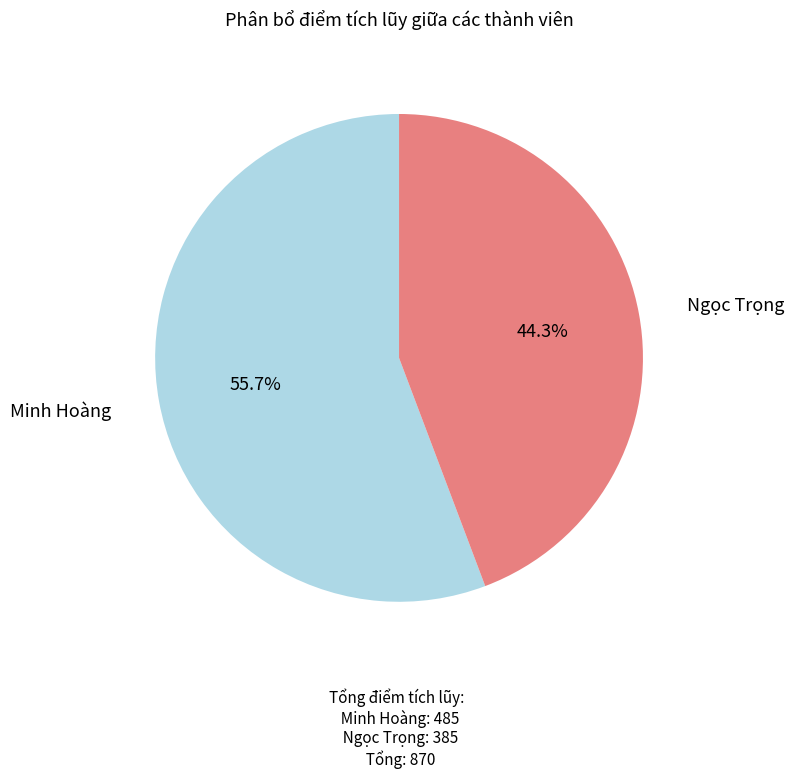

Count the number of slices in the pie.

2